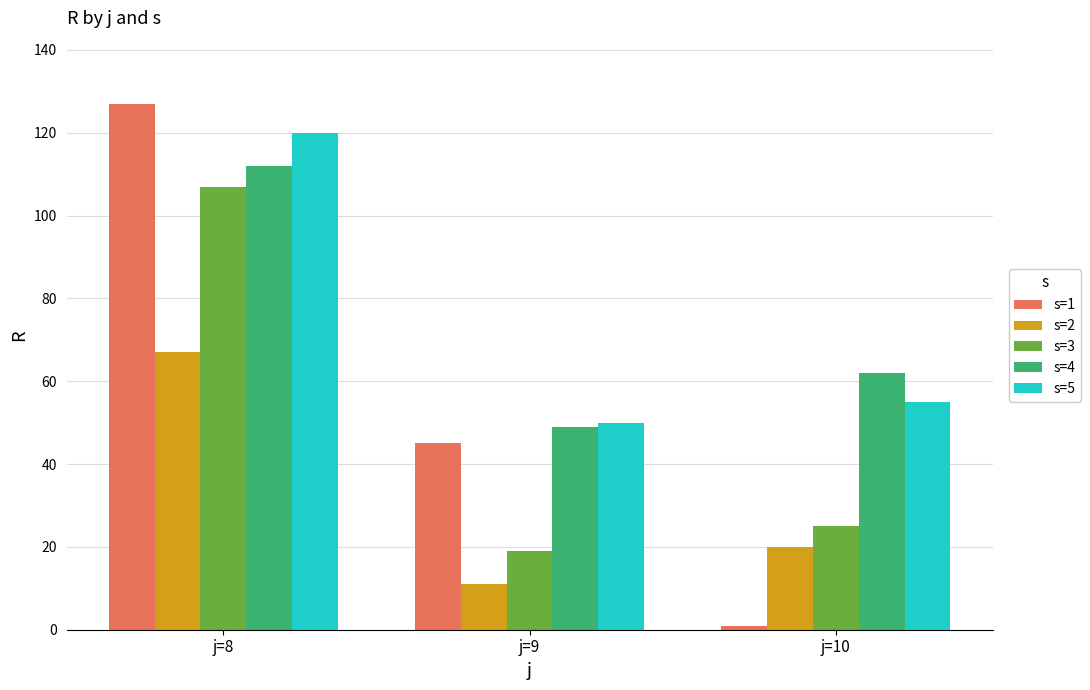

True or false: s=3 has a value of 11 at j=10.

False